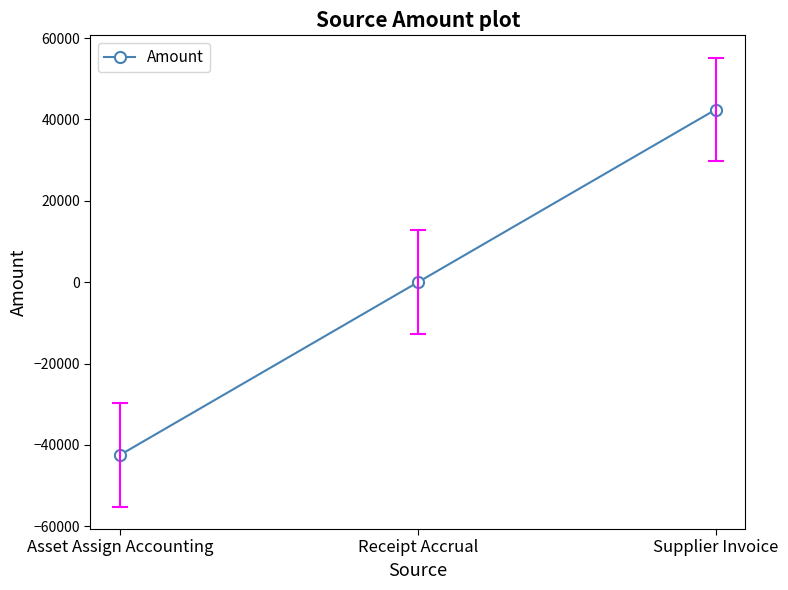

The value at Supplier Invoice is 57113.2. True or false?

False